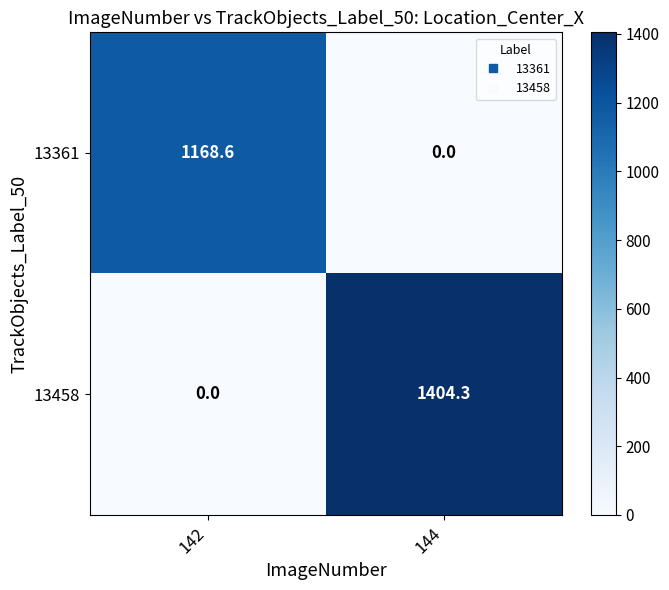

Rank the series by their average value, from highest to lowest.

13458, 13361